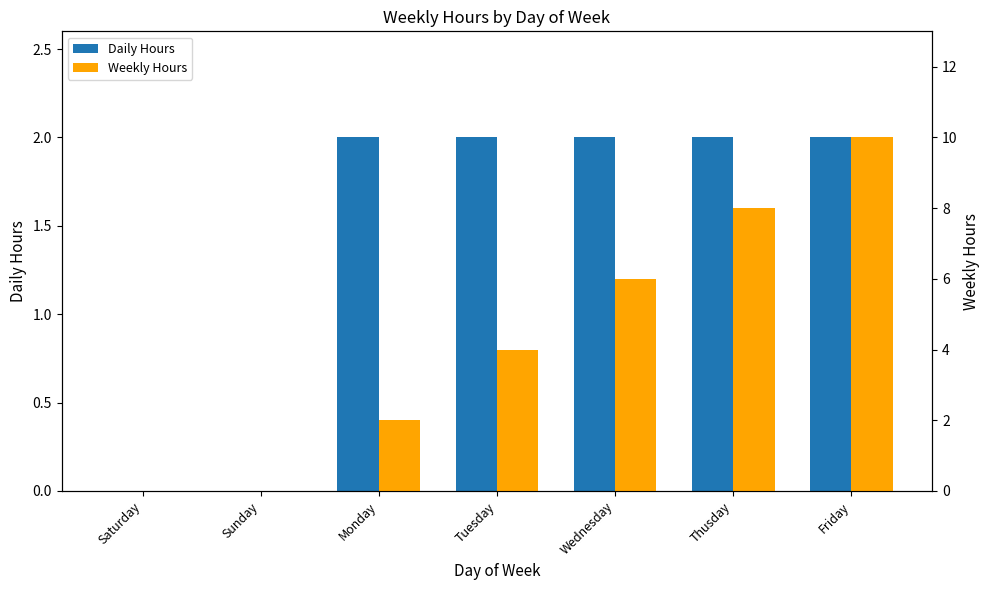

Reading left to right, list all the values displayed in this chart.

Daily Hours: 0	0	2	2	2	2	2
Weekly Hours: 0	0	2	4	6	8	10